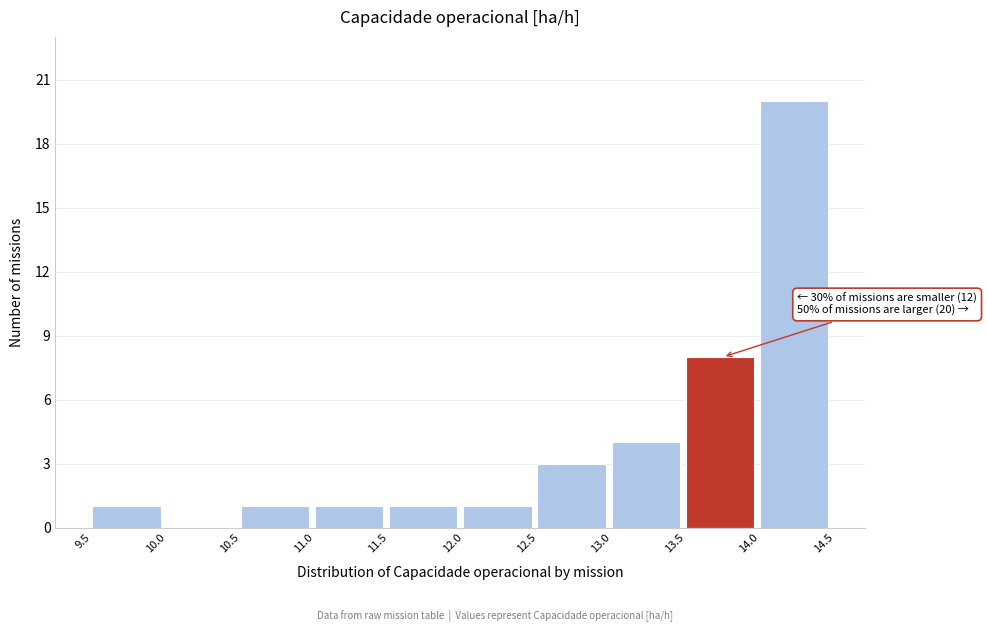

Which range on the x-axis has the tallest bar?

14.0 to 14.5